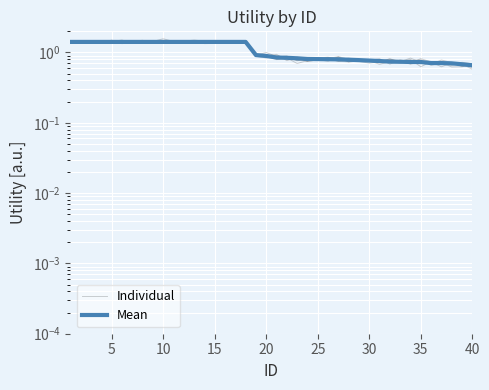

Rank the series at 20 from highest to lowest value.

Mean, Individual